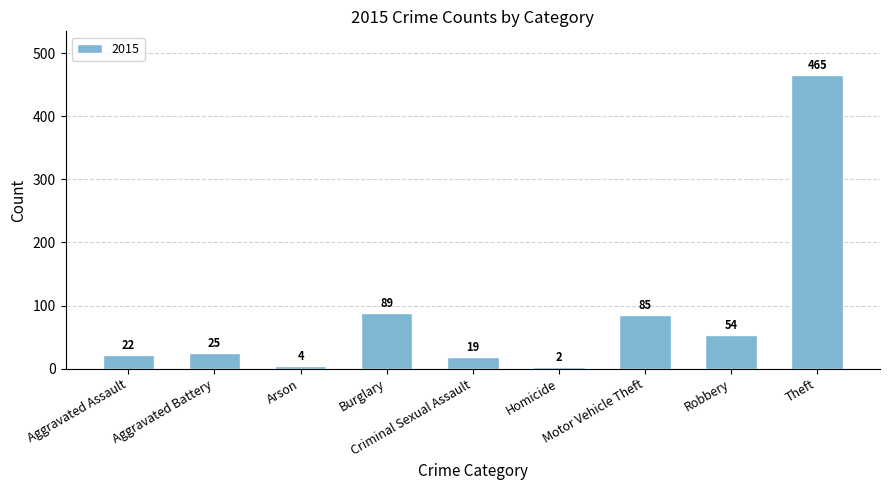

What is the maximum value shown in the chart?

465